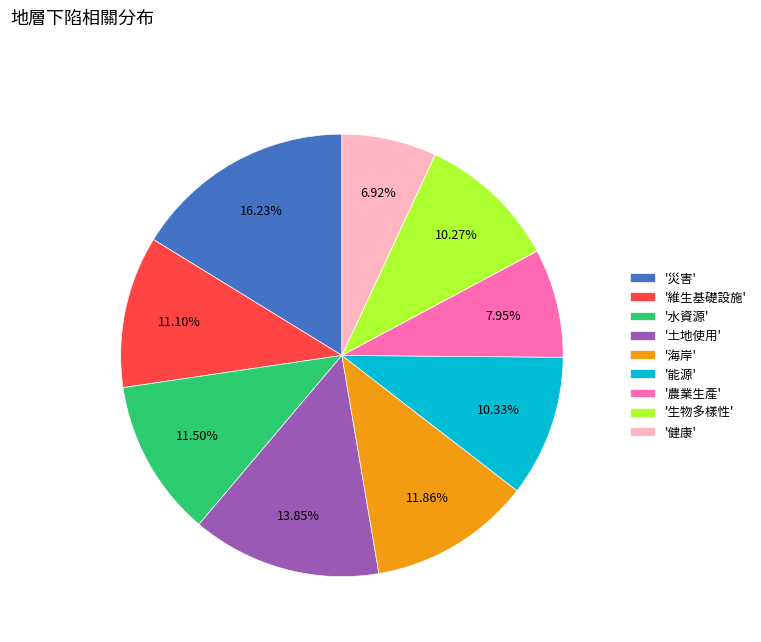

Which has a higher value, '土地使用' or '能源'?

'土地使用'